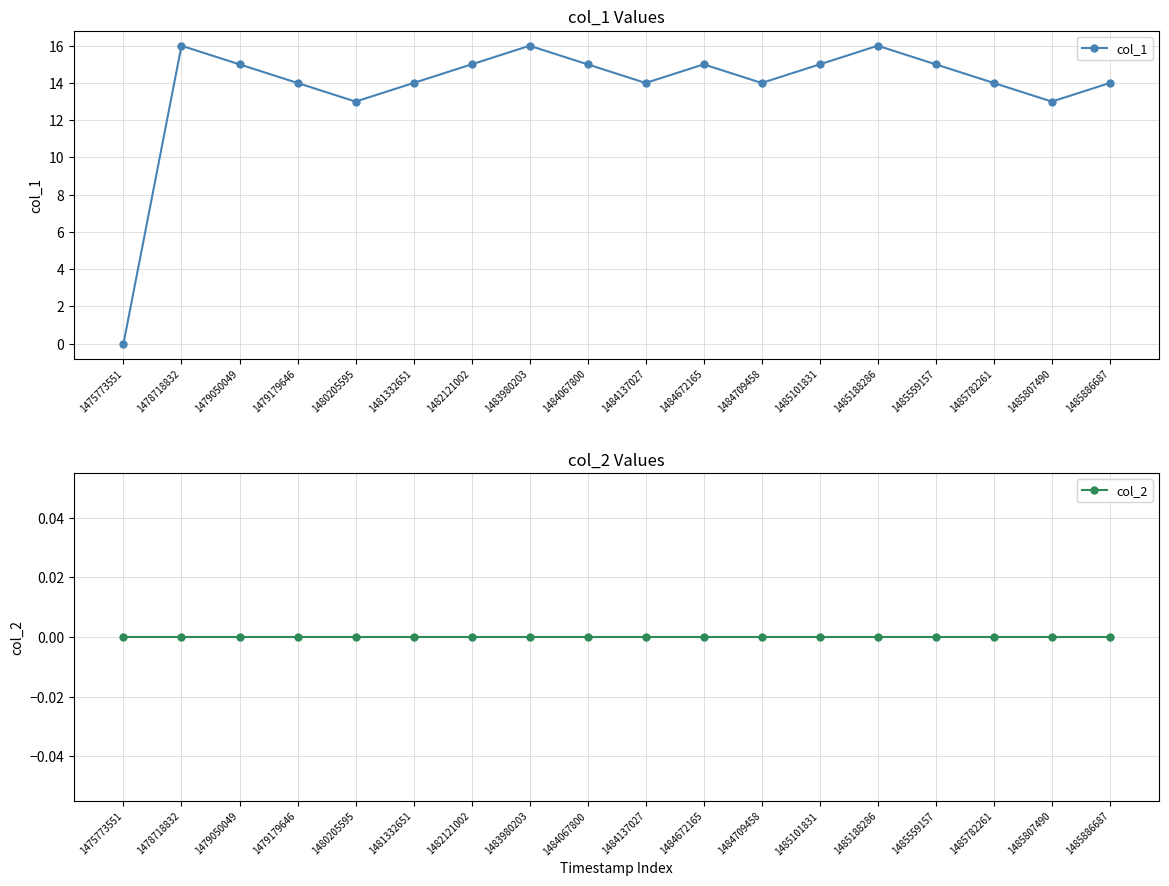

At how many categories does at least one series exceed 9?

17